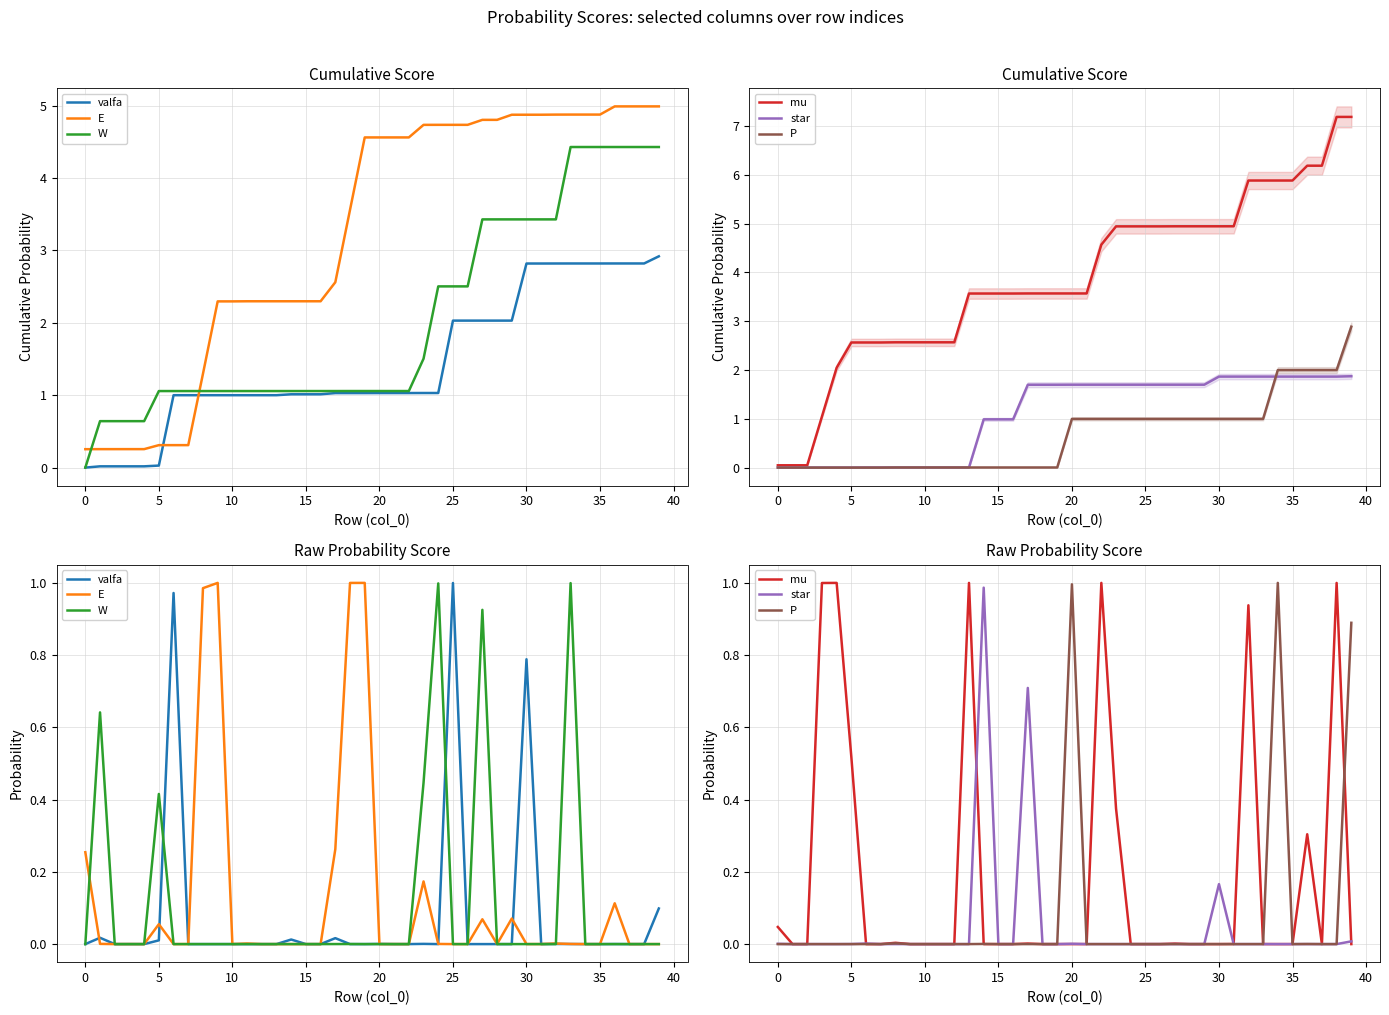

What is the total value across all series at 20?

1.0